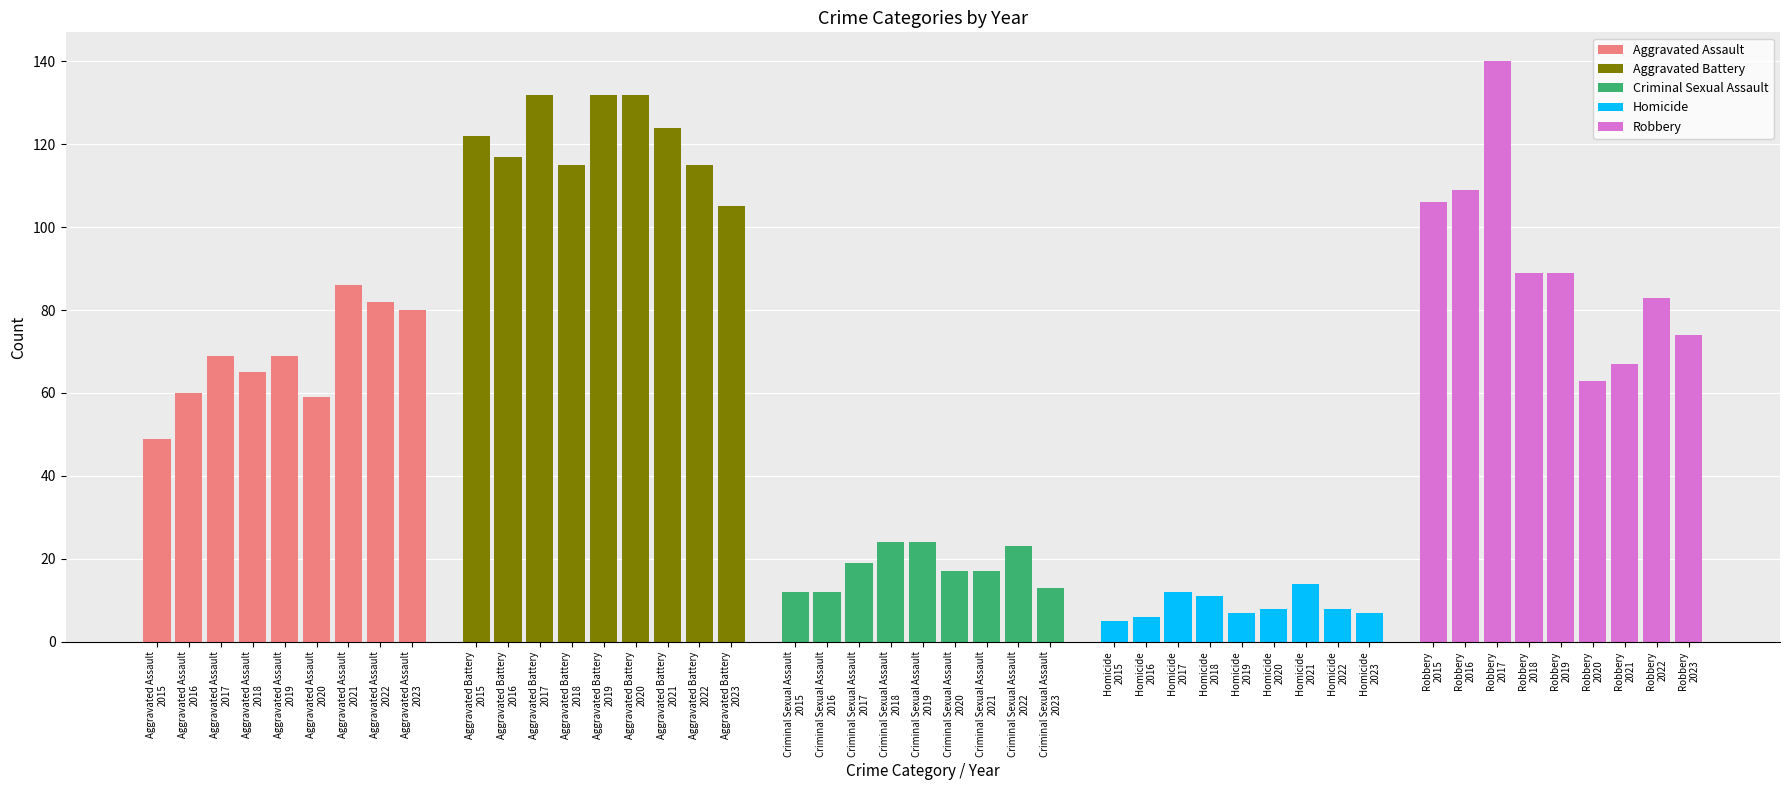

List the labels in order of Aggravated Assault value, largest first.

Aggravated Assault
2021, Aggravated Assault
2022, Aggravated Assault
2023, Aggravated Assault
2017, Aggravated Assault
2019, Aggravated Assault
2018, Aggravated Assault
2016, Aggravated Assault
2020, Aggravated Assault
2015